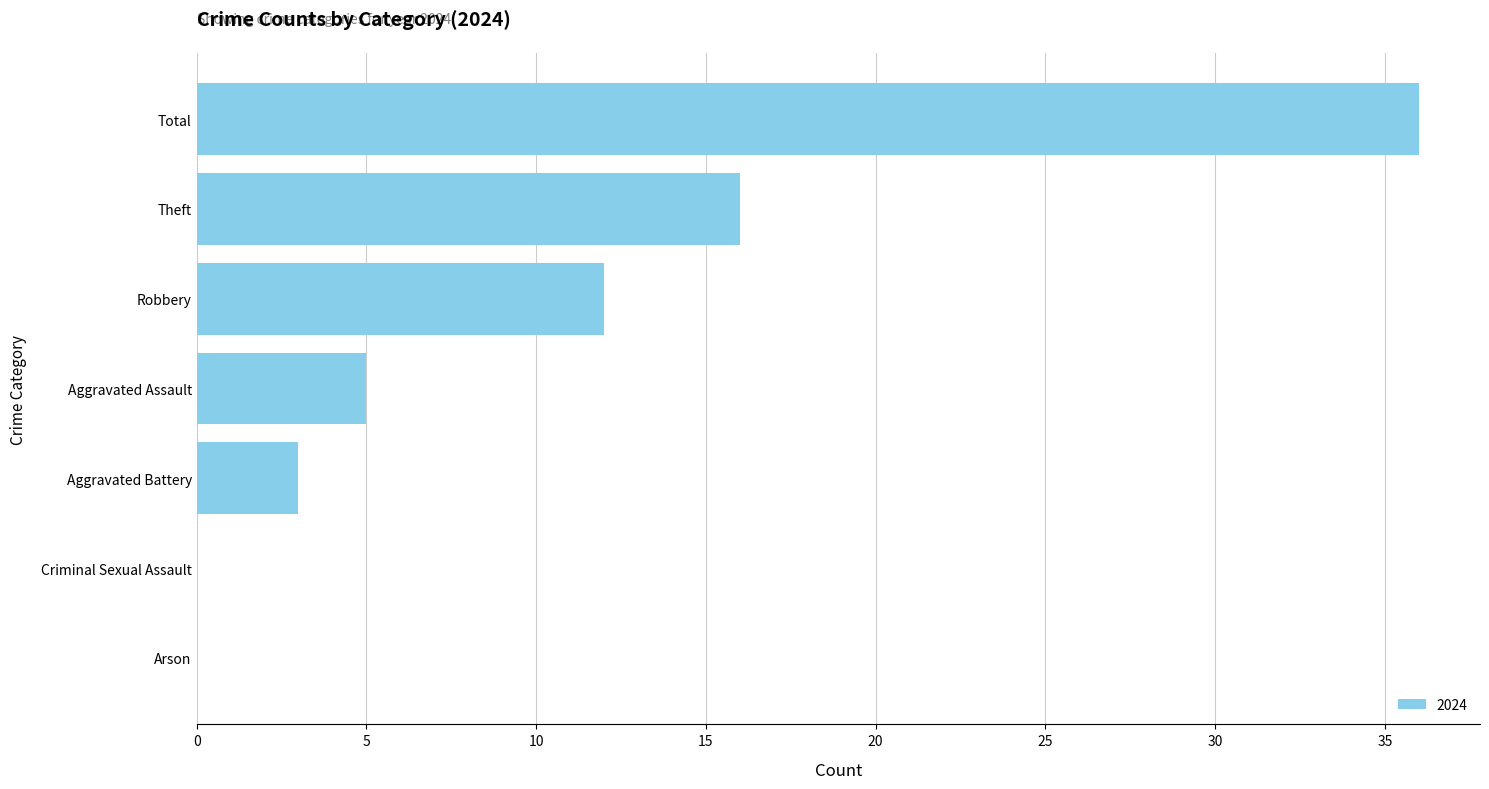

What is the change in value from Aggravated Battery to Theft?

+13